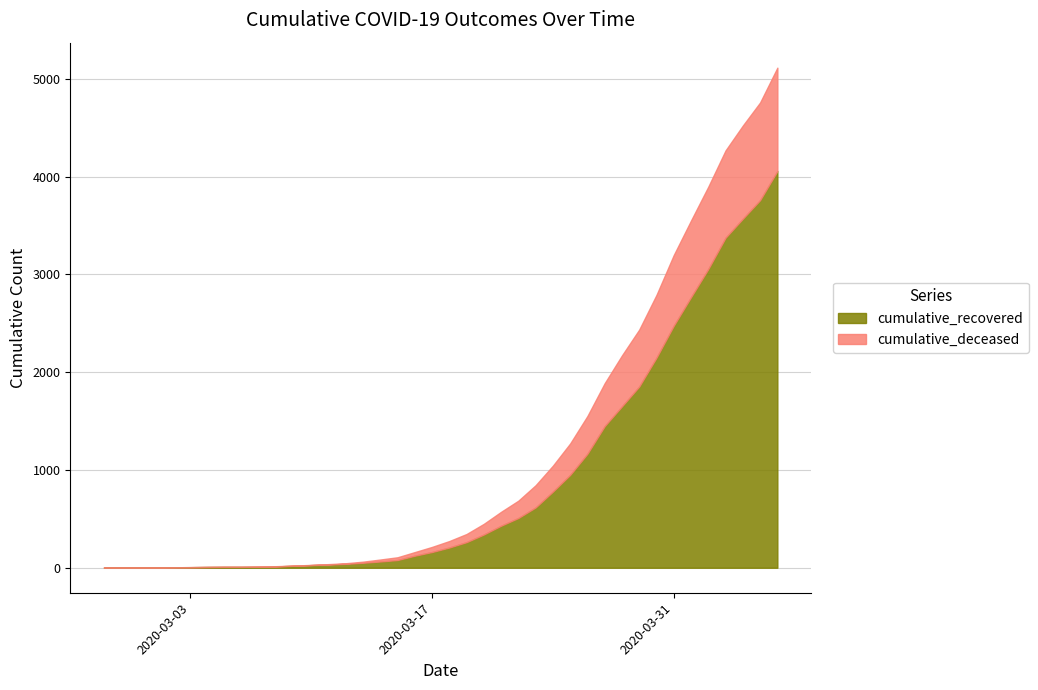

At how many categories does at least one series exceed 2702?

6